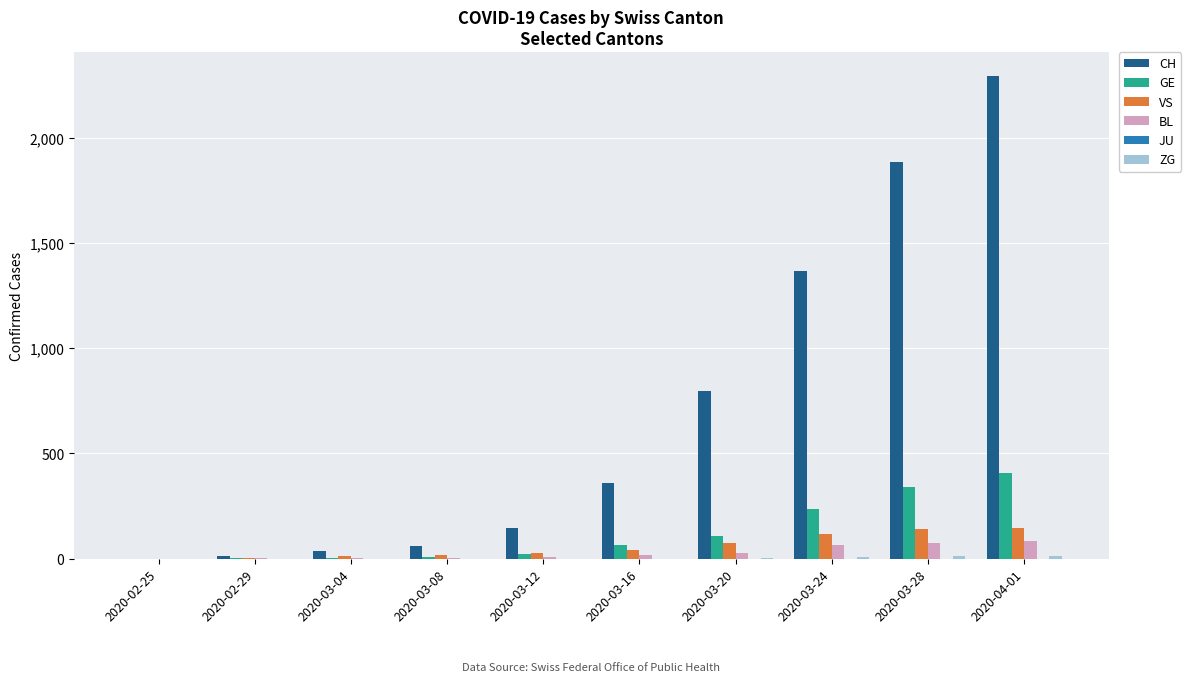

Count the number of data series in this chart.

5